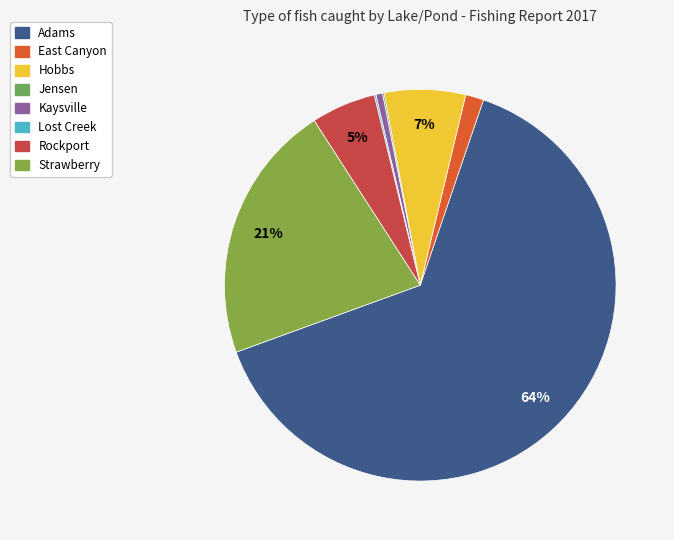

What is the total percentage of Strawberry and Adams?

85.7%